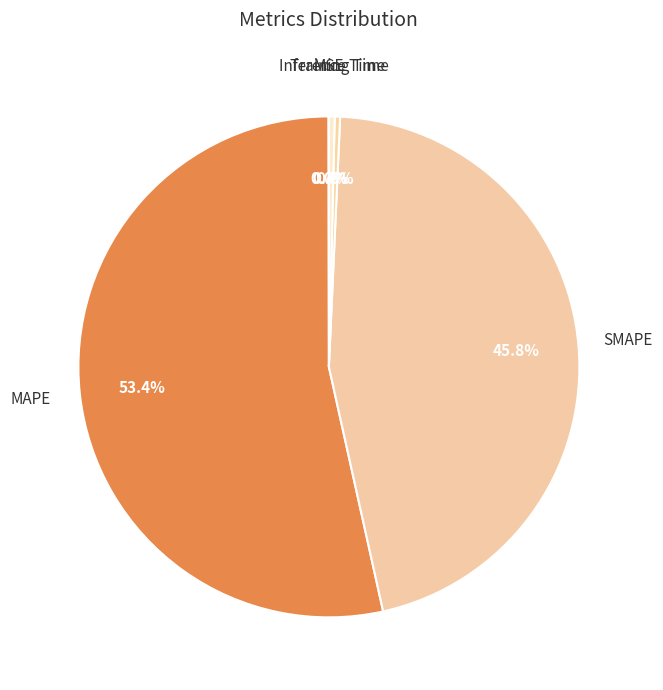

Rank the categories by value from highest to lowest.

MAPE, SMAPE, Inference Time, Training Time, MSE